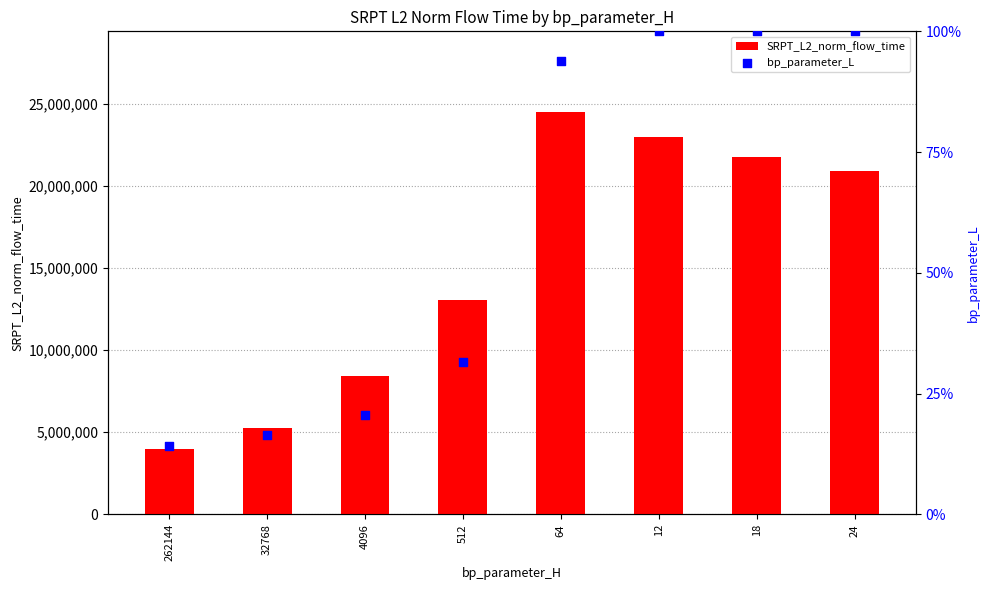

Is the value of SRPT_L2_norm_flow_time at 512 greater than the value of bp_parameter_L at 4096?

Yes